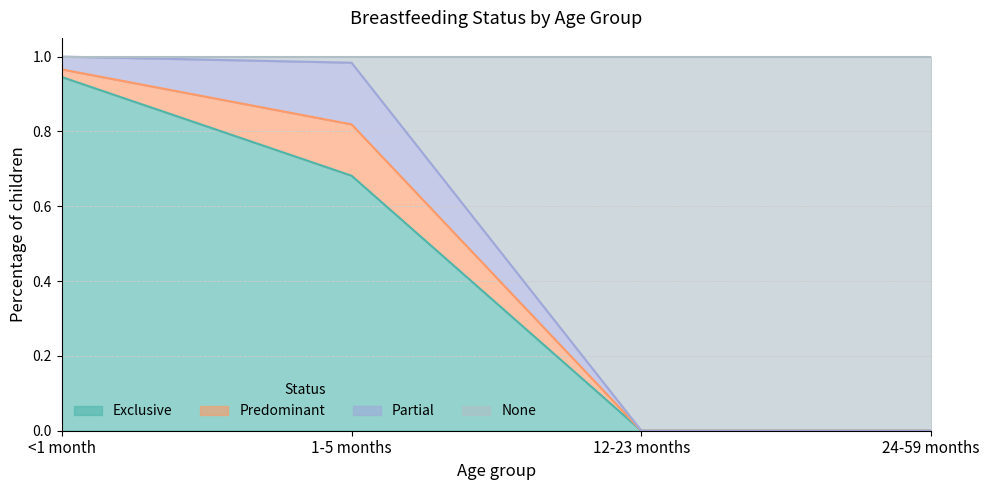

Is it true that Exclusive equals 0.2 at 1-5 months?

False